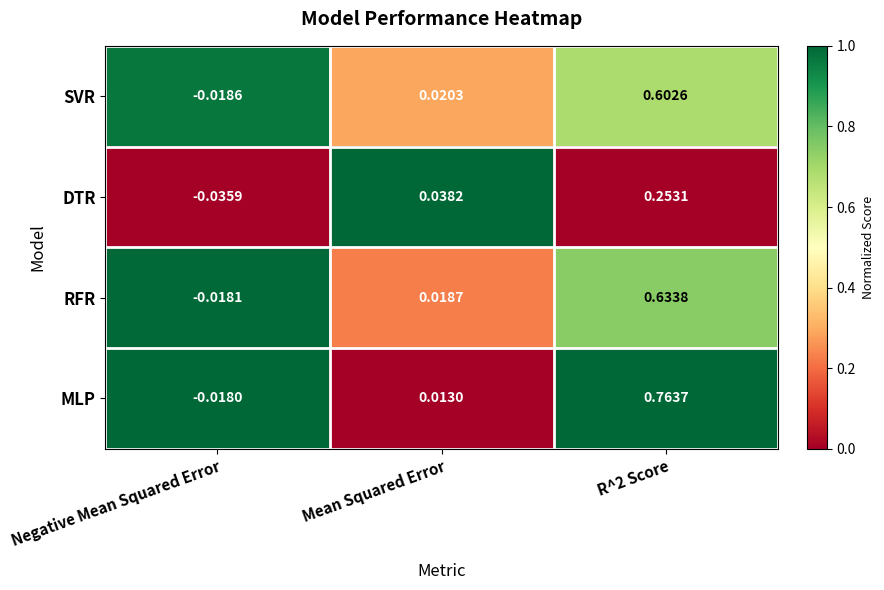

Which series changed the most between Negative Mean Squared Error and R^2 Score?

MLP